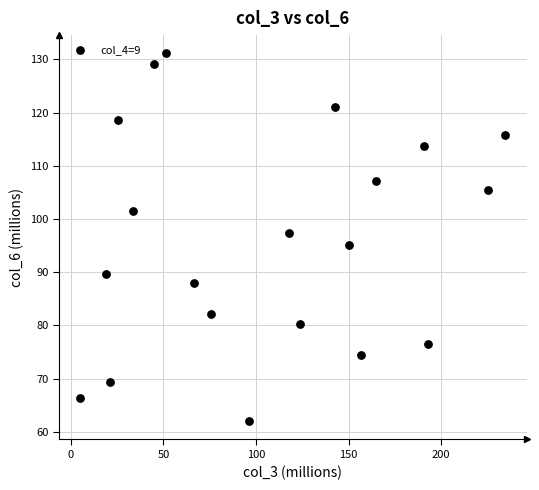

What is the range of X values (max minus min)?

229.6